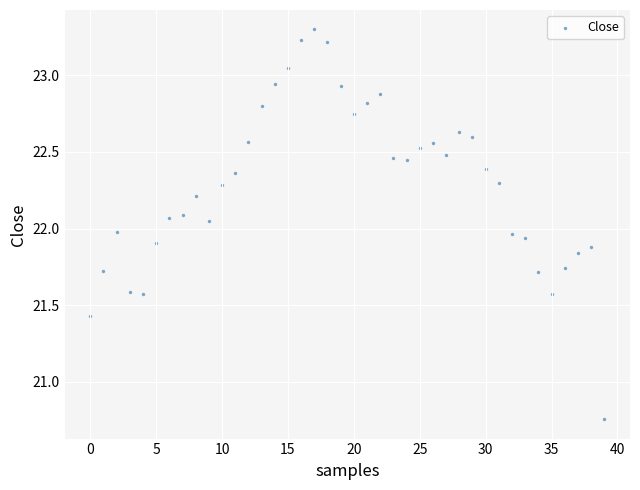

What is the range of Y values (max minus min)?

2.5